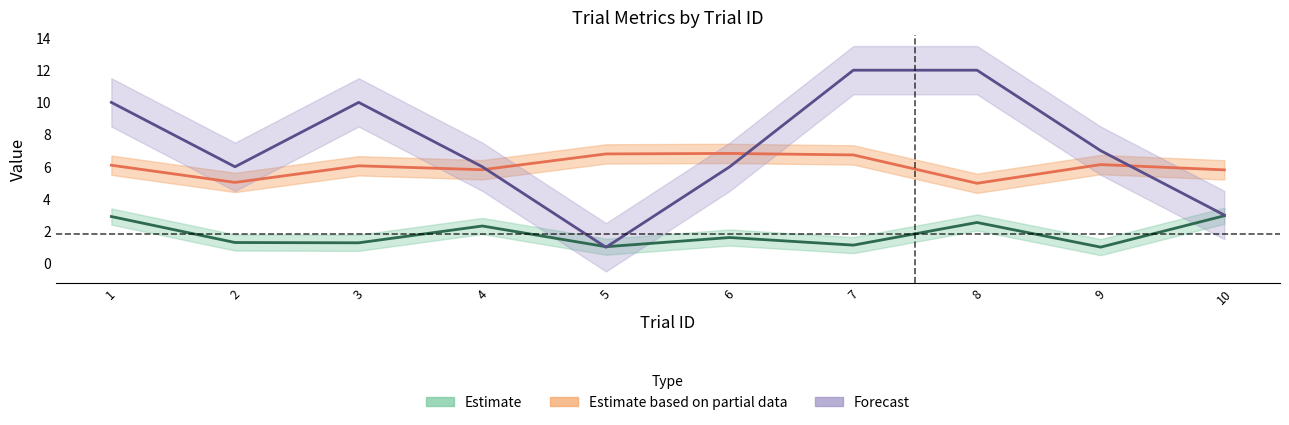

What is the difference between the maximum and minimum values in the rightAnswer series?

11.0